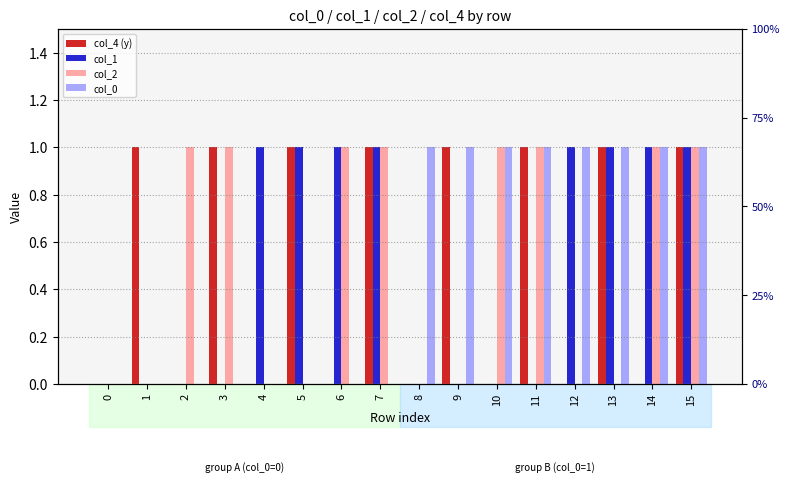

What is the sum of all col_2 values?

8